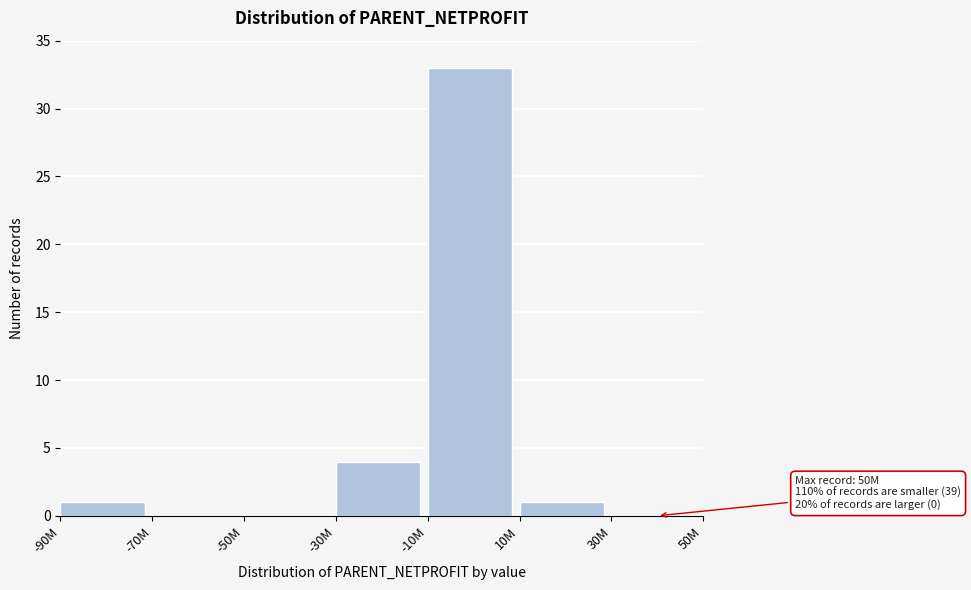

Reading right to left, what are all the values shown in this chart?

30M=0	10M=1	-10M=33	-30M=4	-50M=0	-70M=0	-90M=1